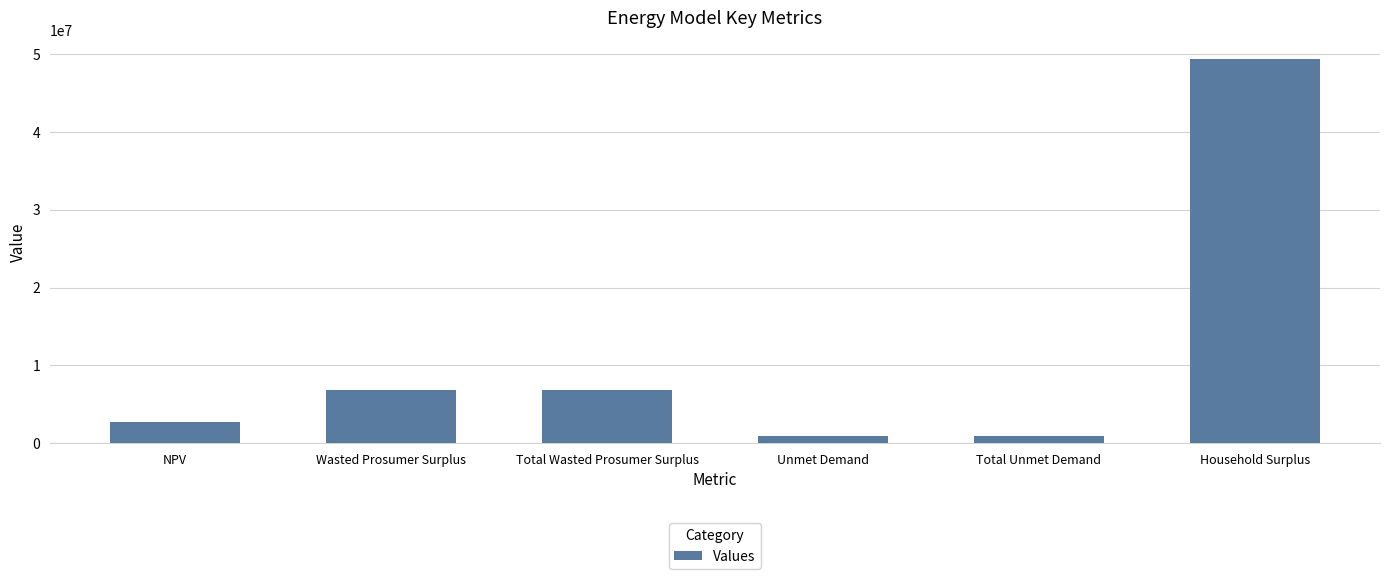

What is the change in value from NPV to Total Wasted Prosumer Surplus?

+4011967.6